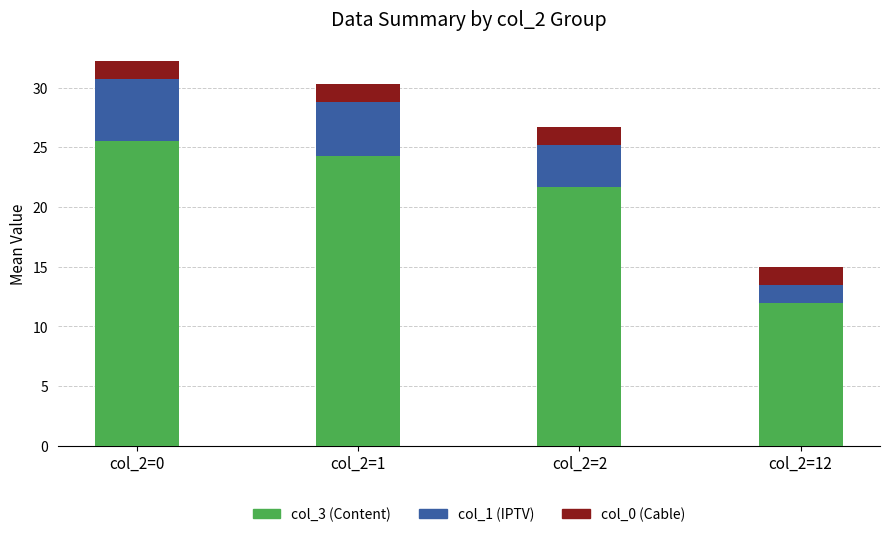

What is the total value across all series at col_2=0?

32.2